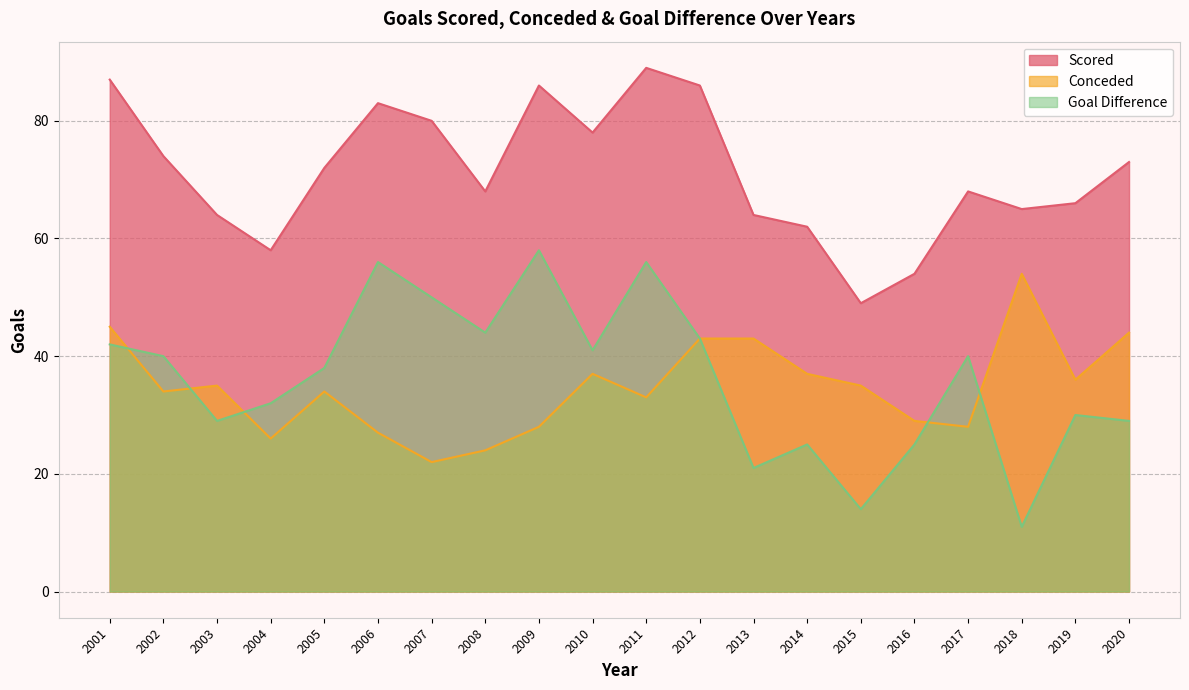

Reading left to right, what are all the values shown in this chart?

Scored: 87	74	64	58	72	83	80	68	86	78	89	86	64	62	49	54	68	65	66	73
Conceded: 45	34	35	26	34	27	22	24	28	37	33	43	43	37	35	29	28	54	36	44
Goal Difference: 42	40	29	32	38	56	50	44	58	41	56	43	21	25	14	25	40	11	30	29